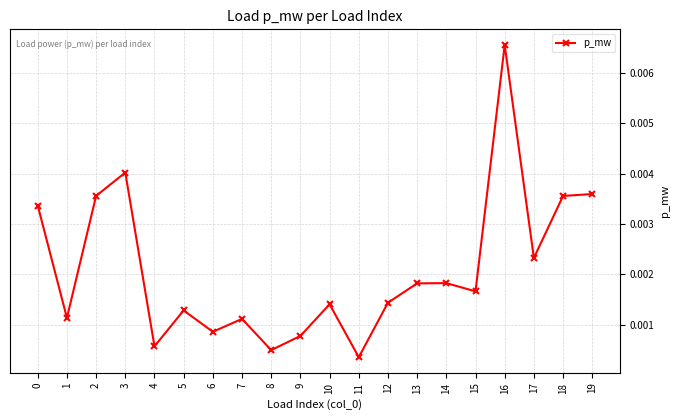

Between 10 and 16, which is larger?

16